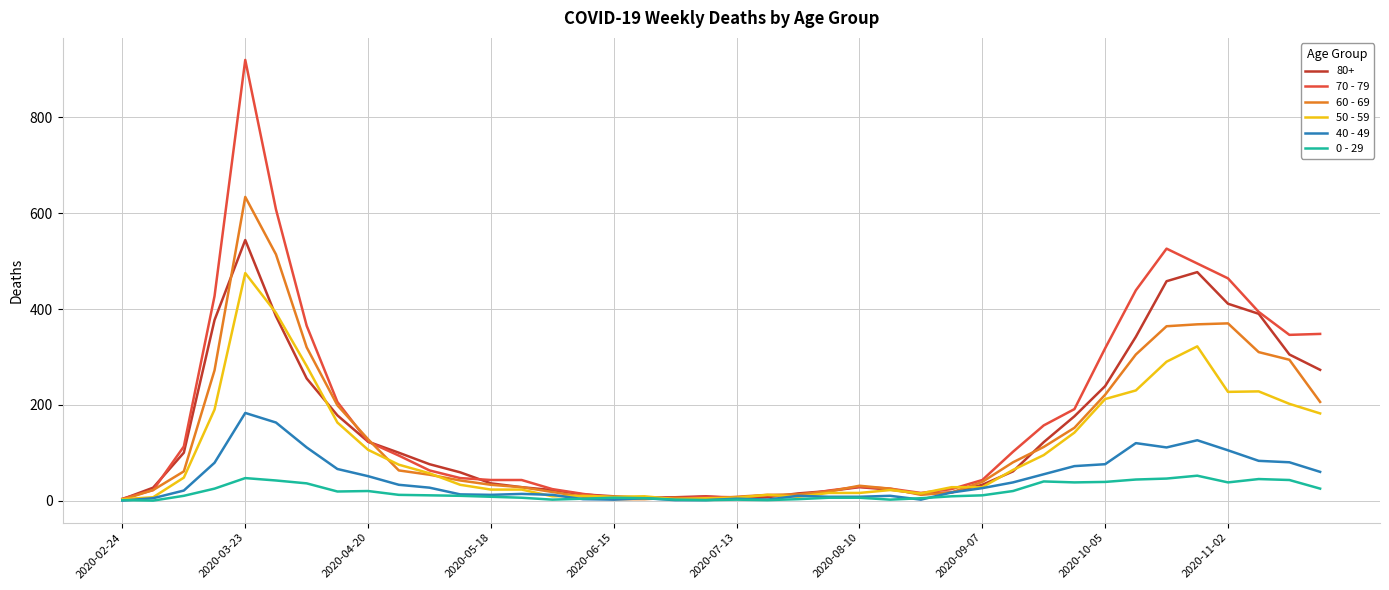

Rank the series by their maximum value, from highest to lowest.

70 - 79, 60 - 69, 80+, 50 - 59, 40 - 49, 0 - 29